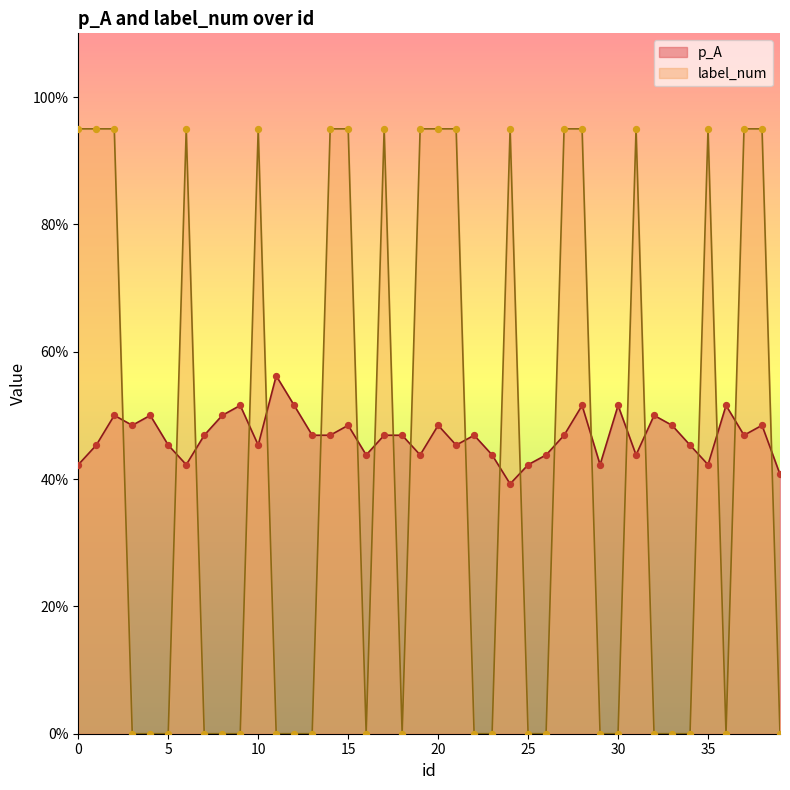

At which category is the sum across all series the highest?

28